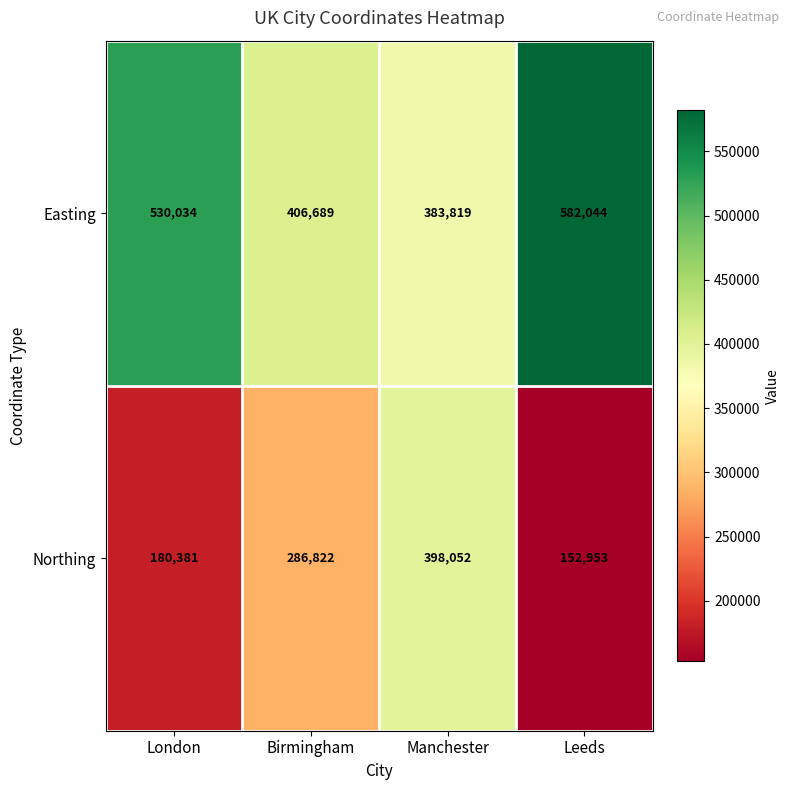

Which series has the widest spread of values?

Northing